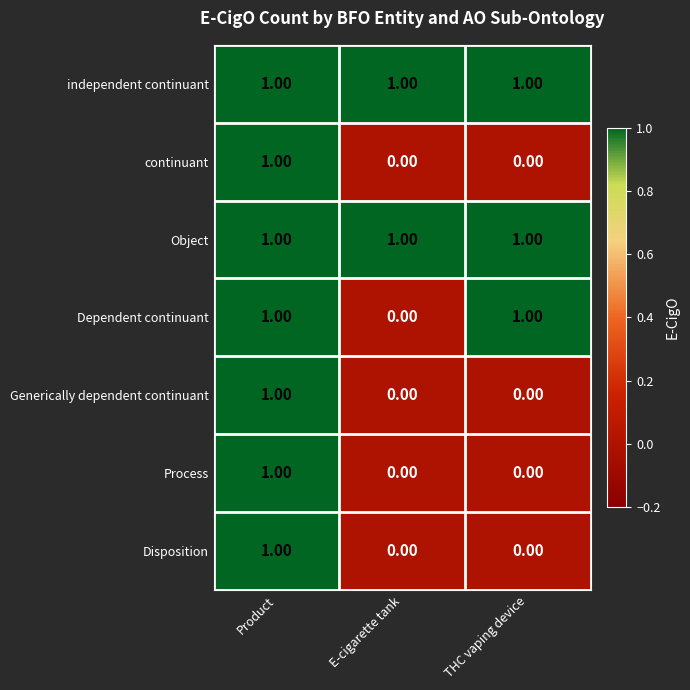

At which label is Dependent continuant closest to 0?

E-cigarette tank